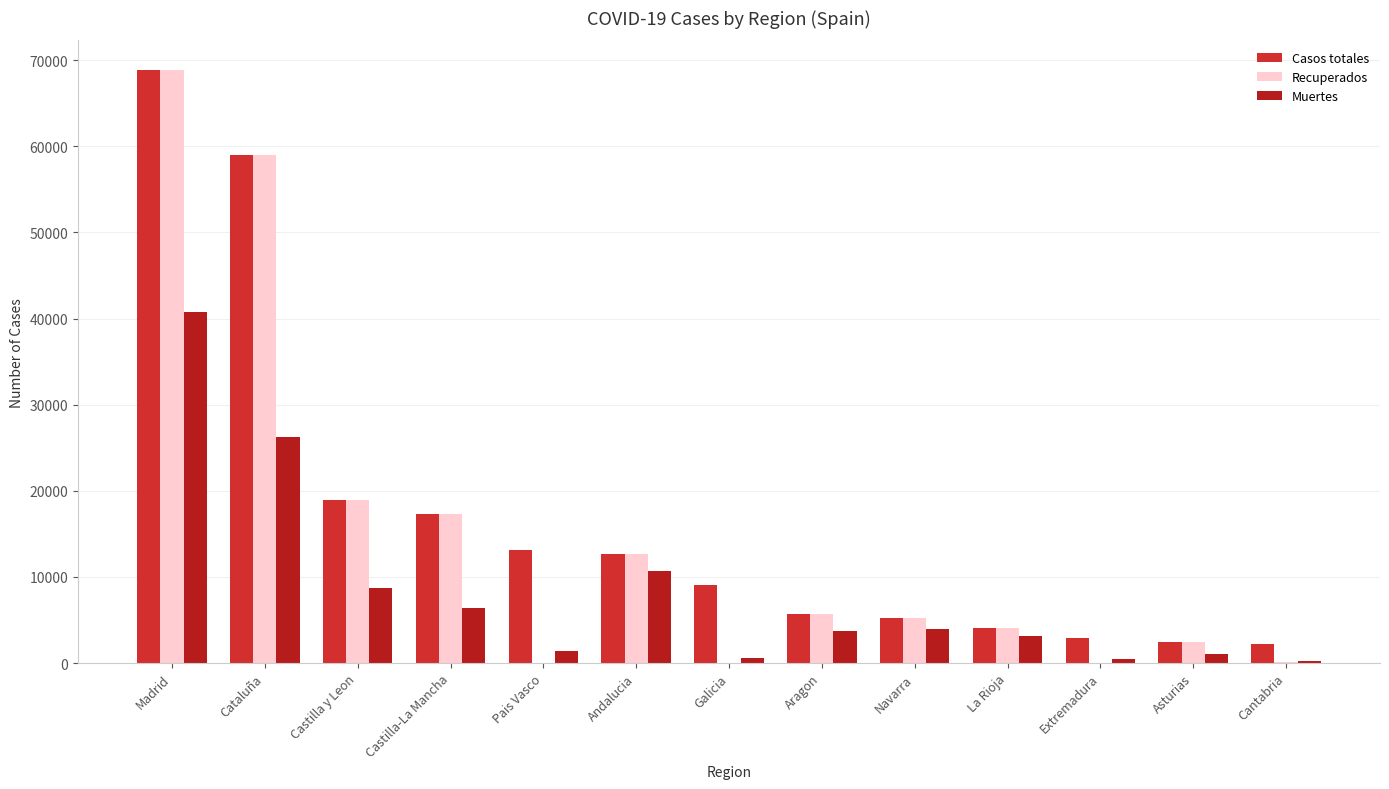

Rank the categories by Recuperados value from highest to lowest.

Madrid, Cataluña, Castilla y Leon, Castilla-La Mancha, Andalucia, Aragon, Navarra, La Rioja, Asturias, Cantabria, Galicia, Extremadura, Pais Vasco